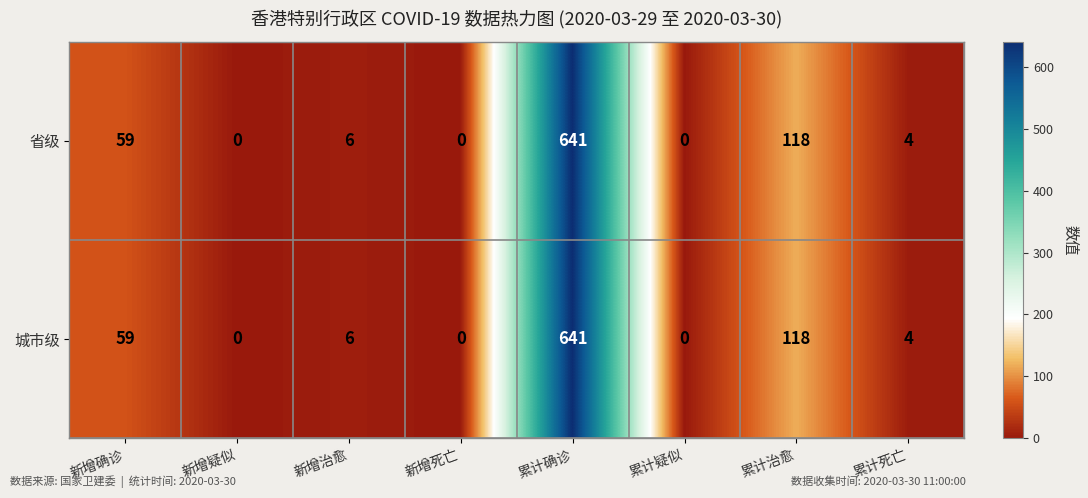

What is the average value of the 省级 series?

104